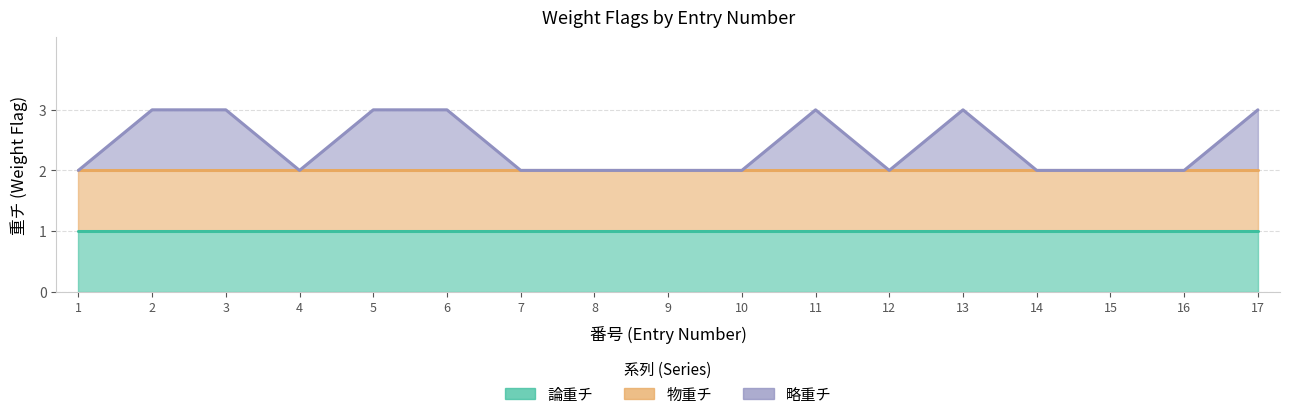

True or false: 論重チ and 略重チ intersect in this chart.

False